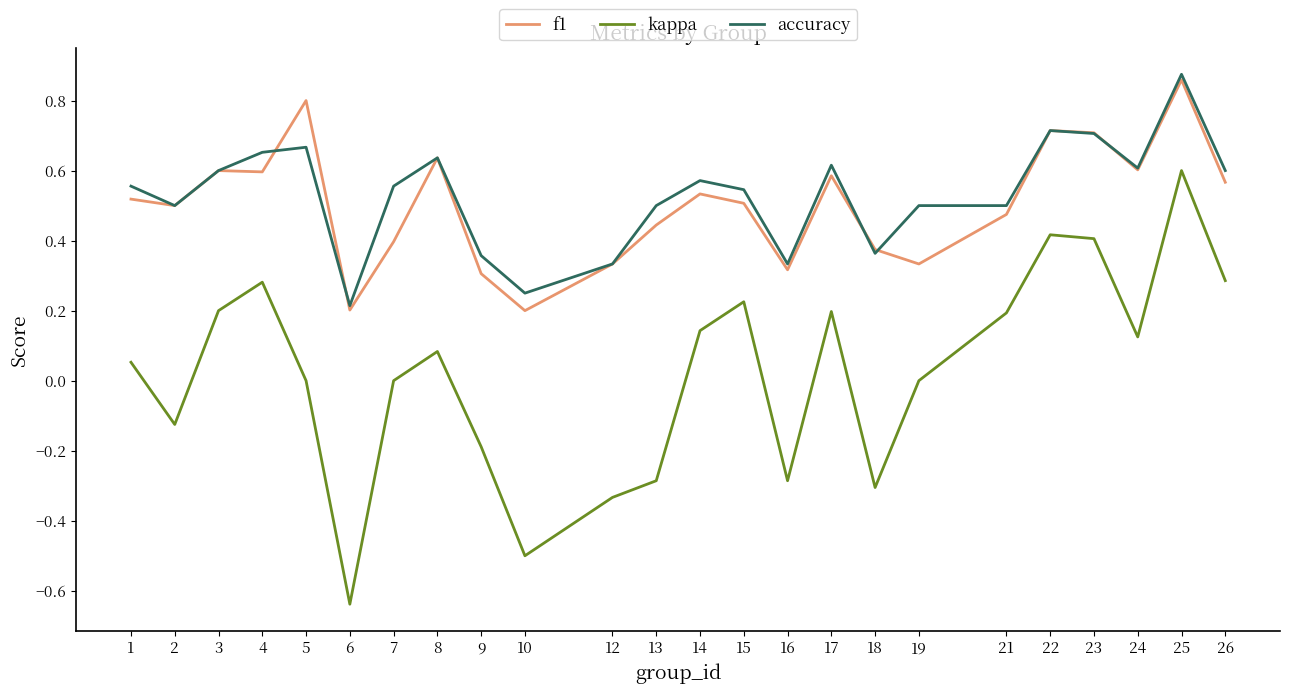

At which category does the chart reach its minimum across all series?

6